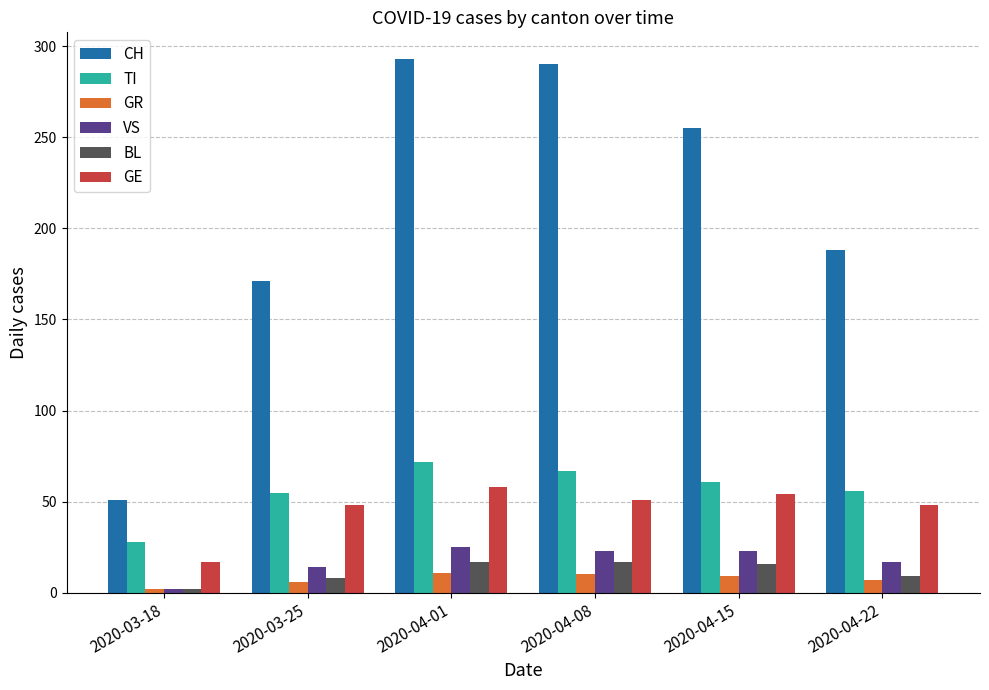

How many data points in BL are less than 16?

3